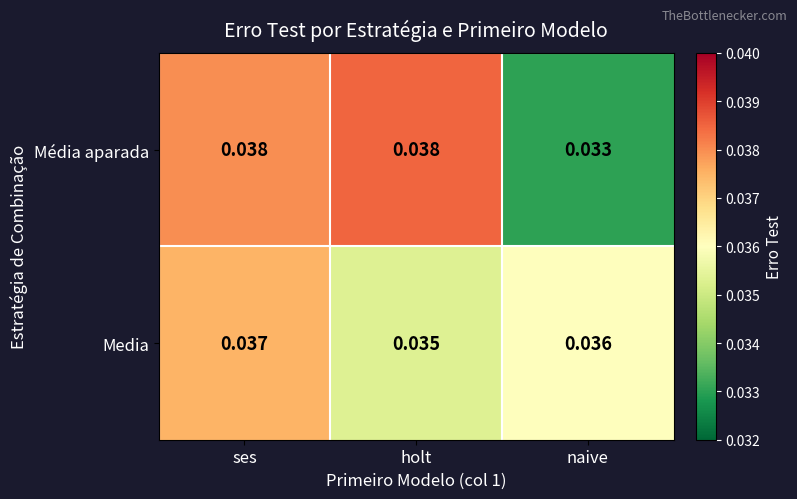

Where is Média aparada nearest to the value 0?

naive